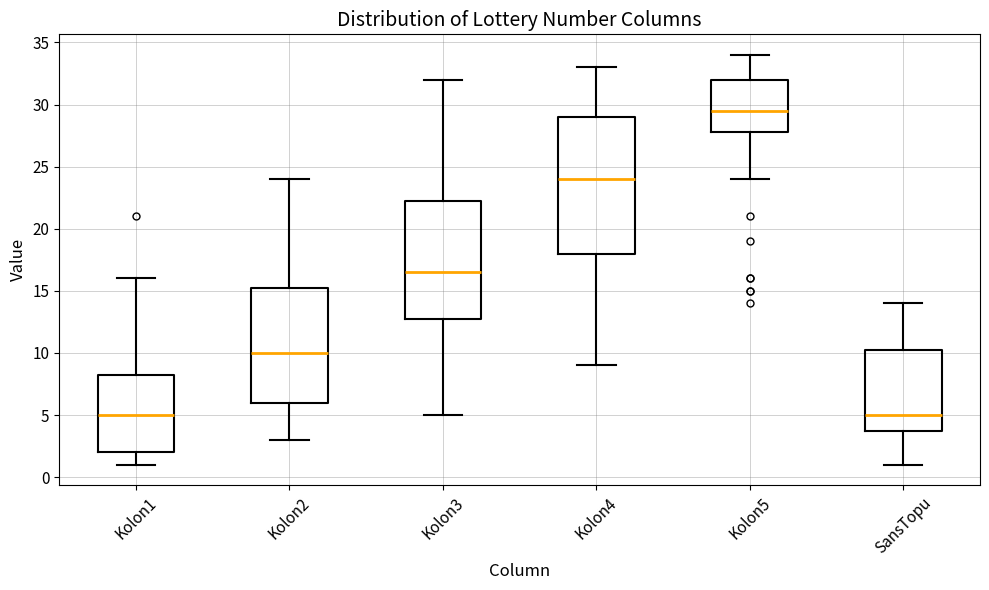

Where is the lower edge of the box for Kolon3 on the y-axis? The values are not printed on the chart, so give them approximately, as read against the axis.

13.0